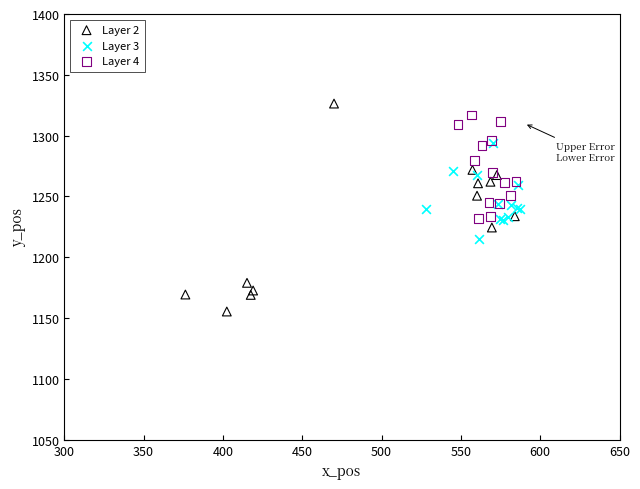

Which series contains the lowest Y value?

Layer 2